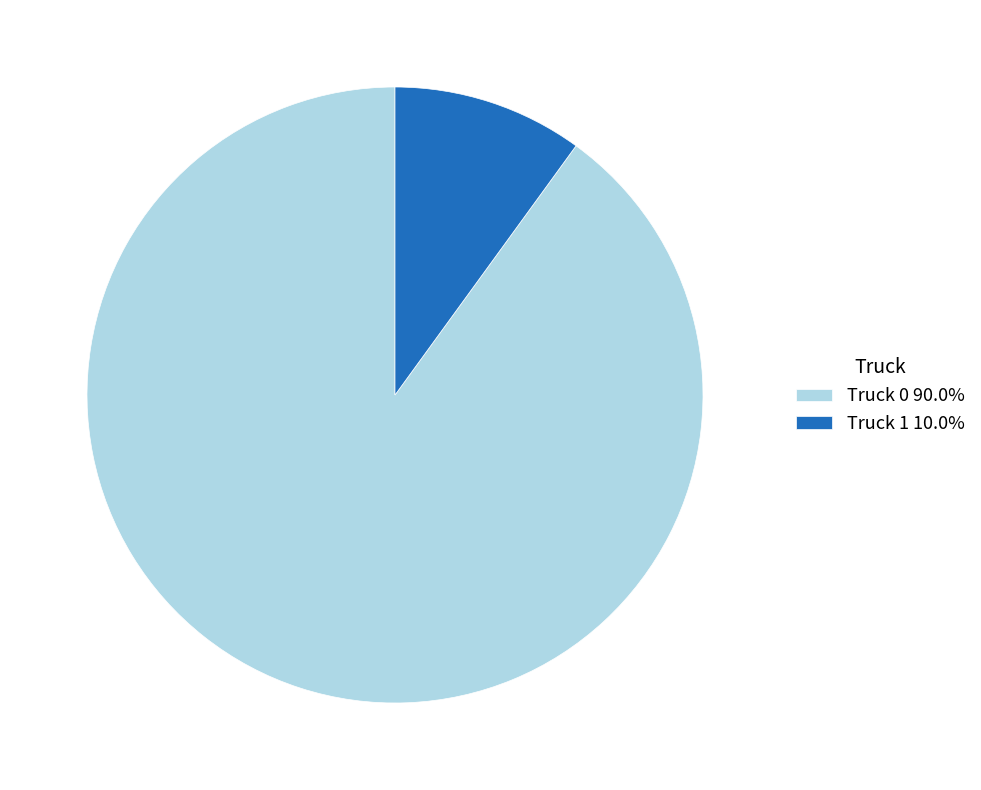

Is it true that Truck 1 is 10% of the pie?

True